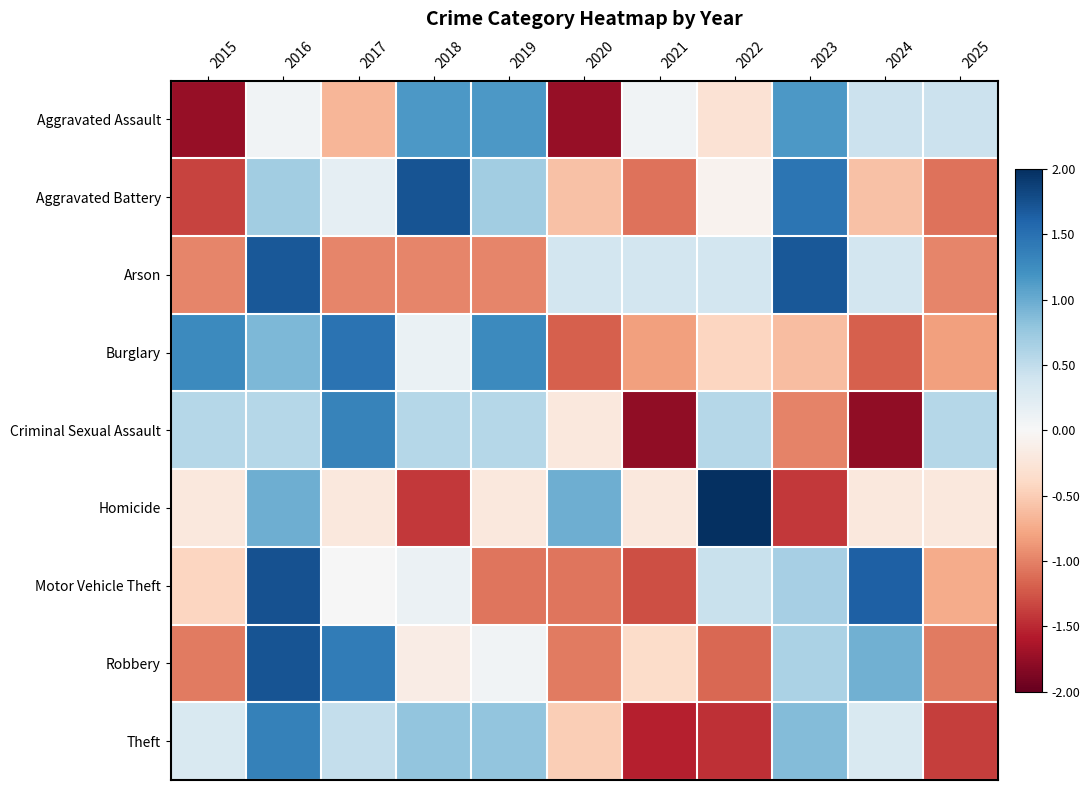

Between 2015 and 2020, which series saw the biggest shift?

Burglary